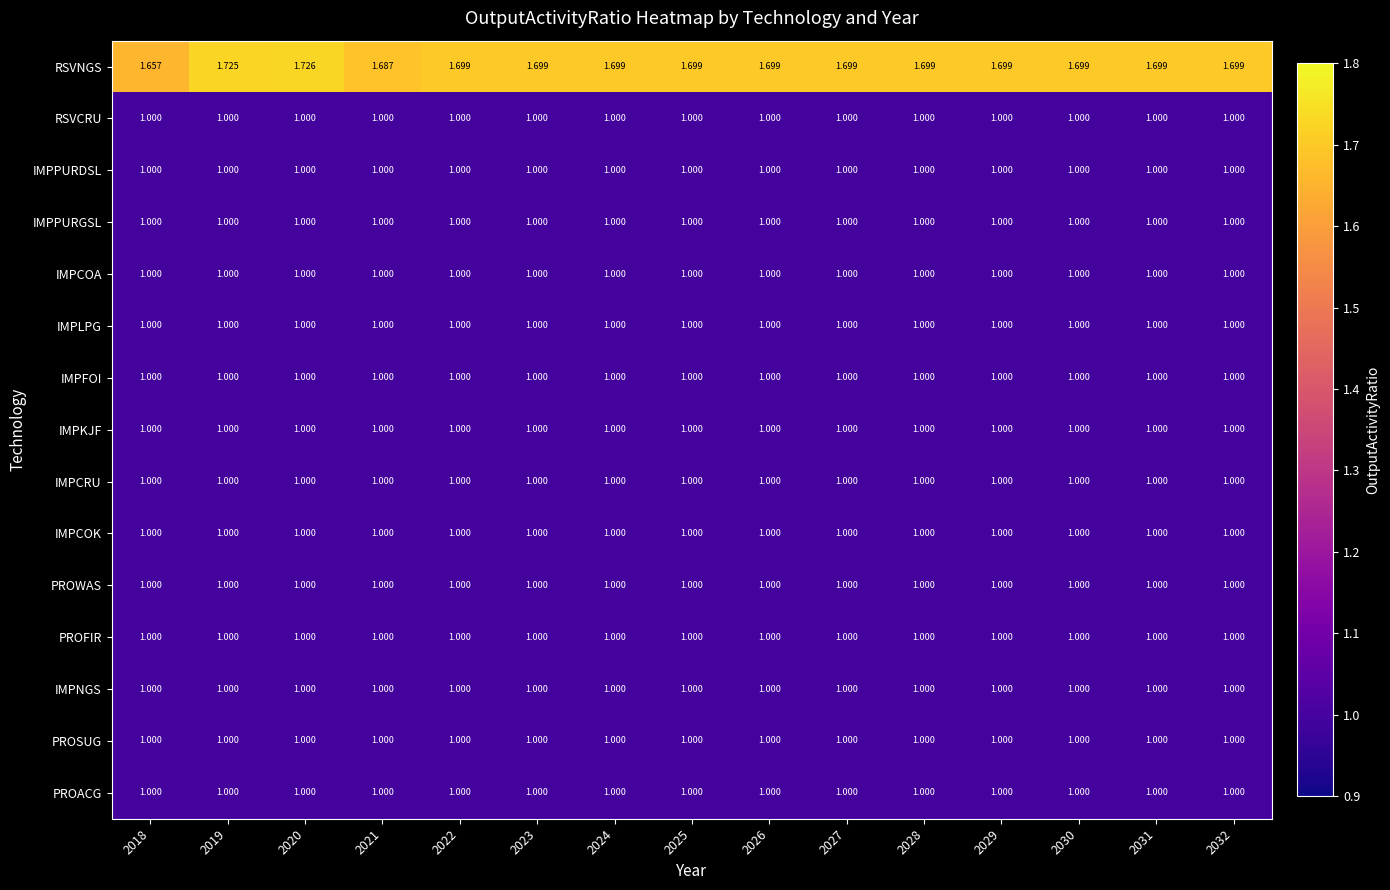

What is the minimum value shown in the chart?

1.0